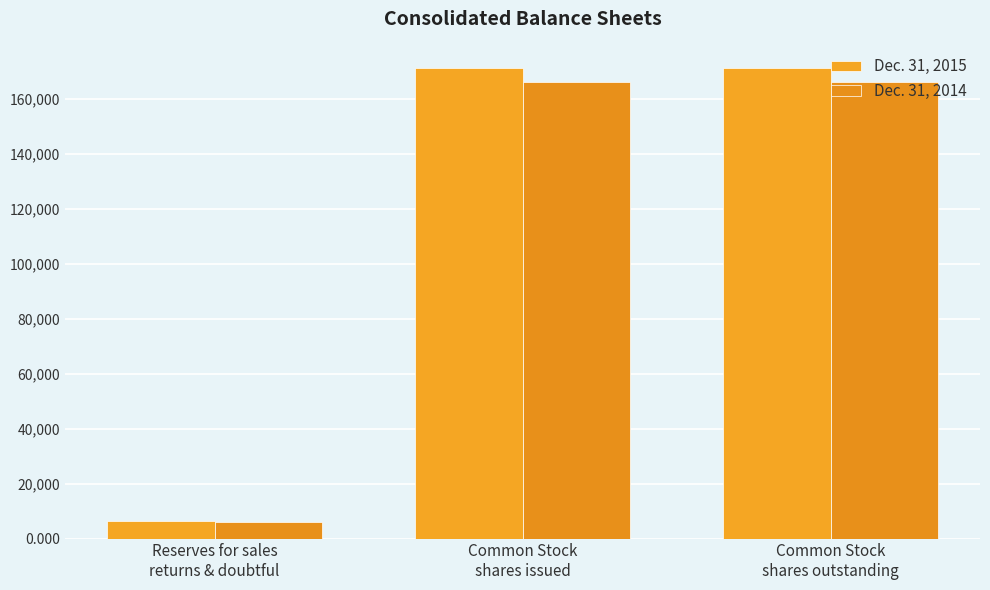

What is the total value across all series at Common Stock
shares outstanding?

337842